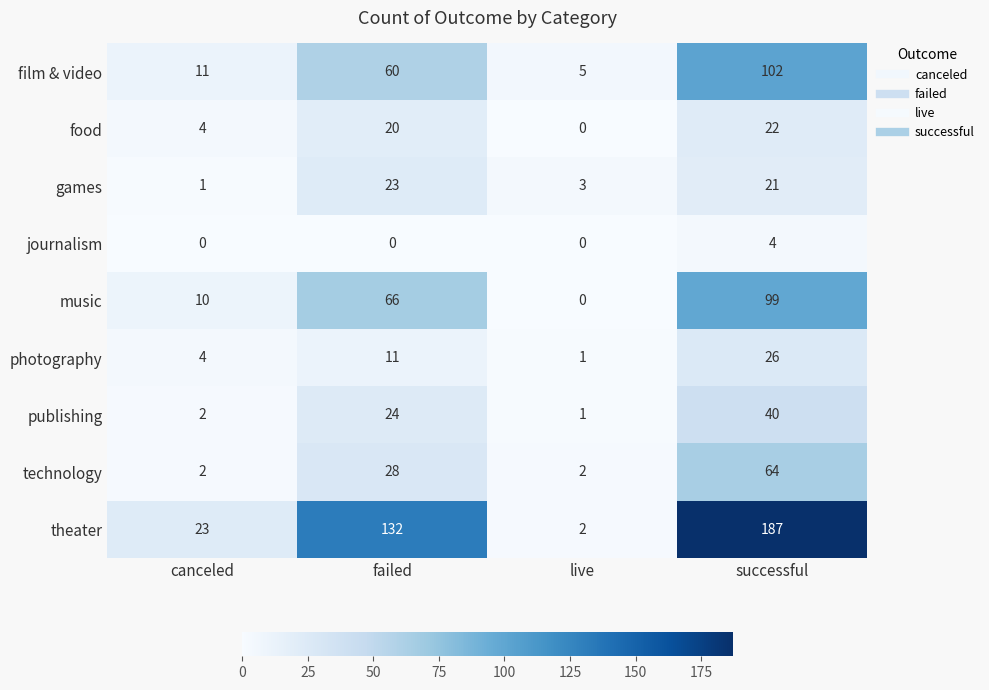

Where is photography nearest to the value 13?

failed